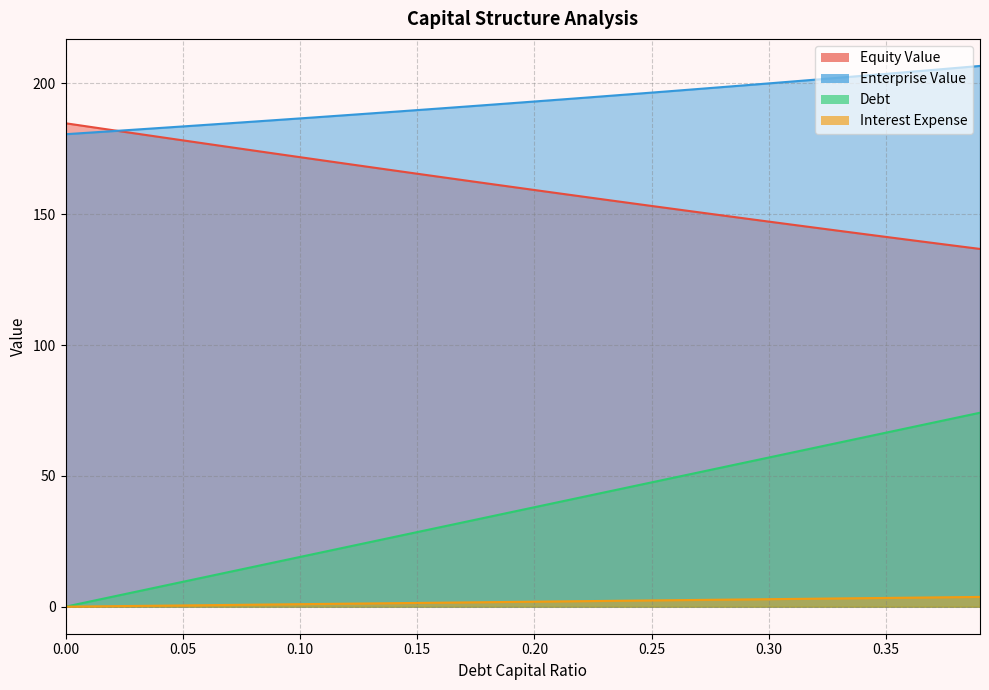

True or false: debt and enterprise_value cross at least once.

False